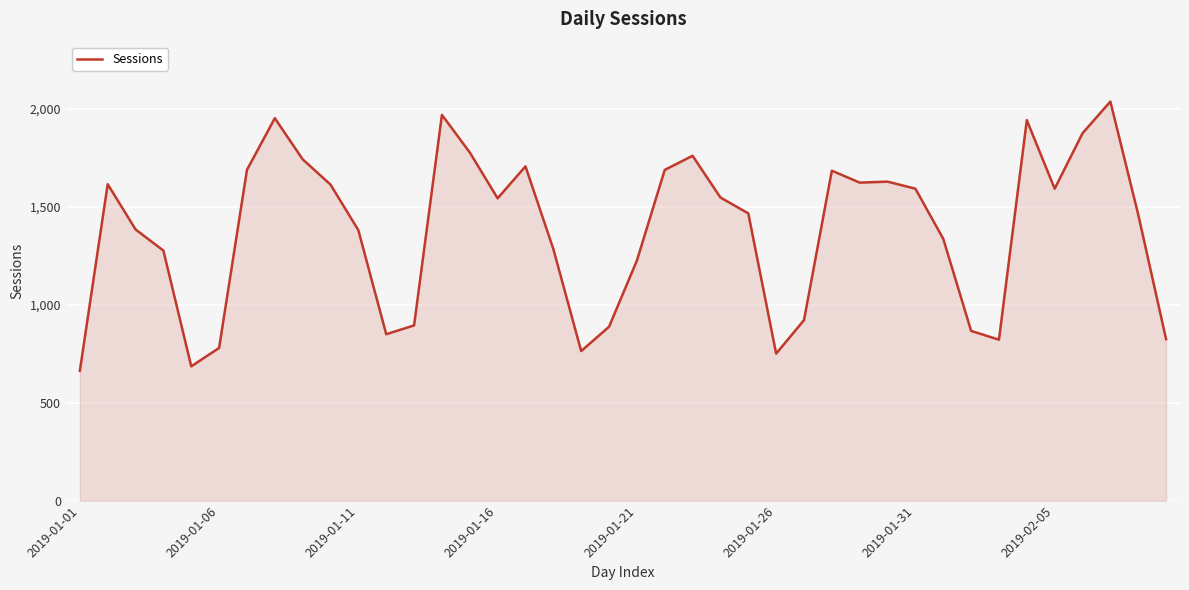

What is the difference between the maximum and minimum values?

1375